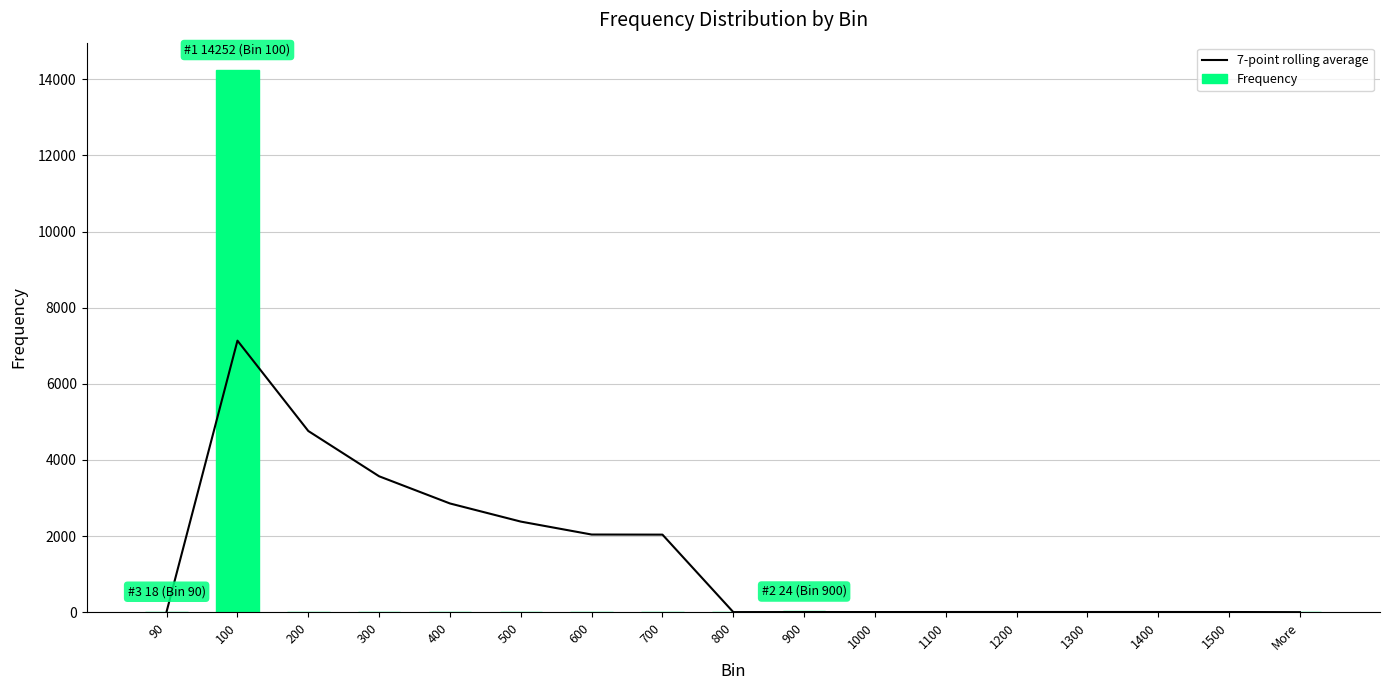

What position from the right is 1500?

2